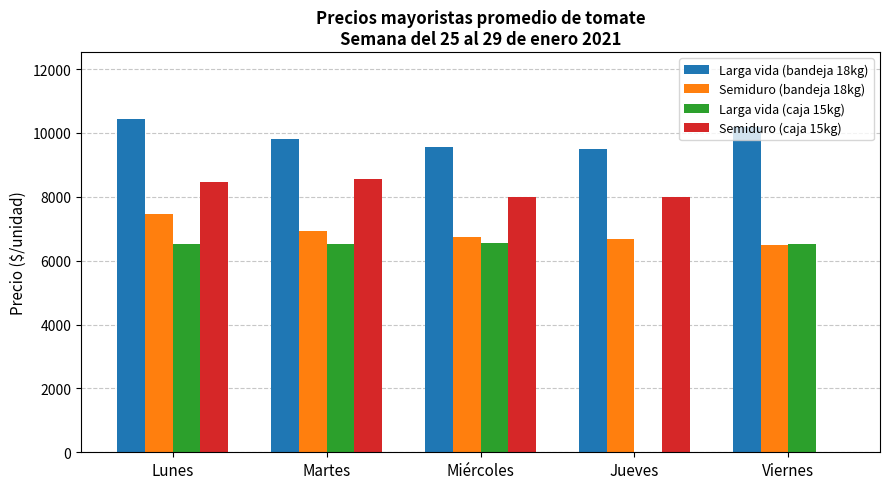

What is the average value of the Larga vida (caja 15kg) series?

5229